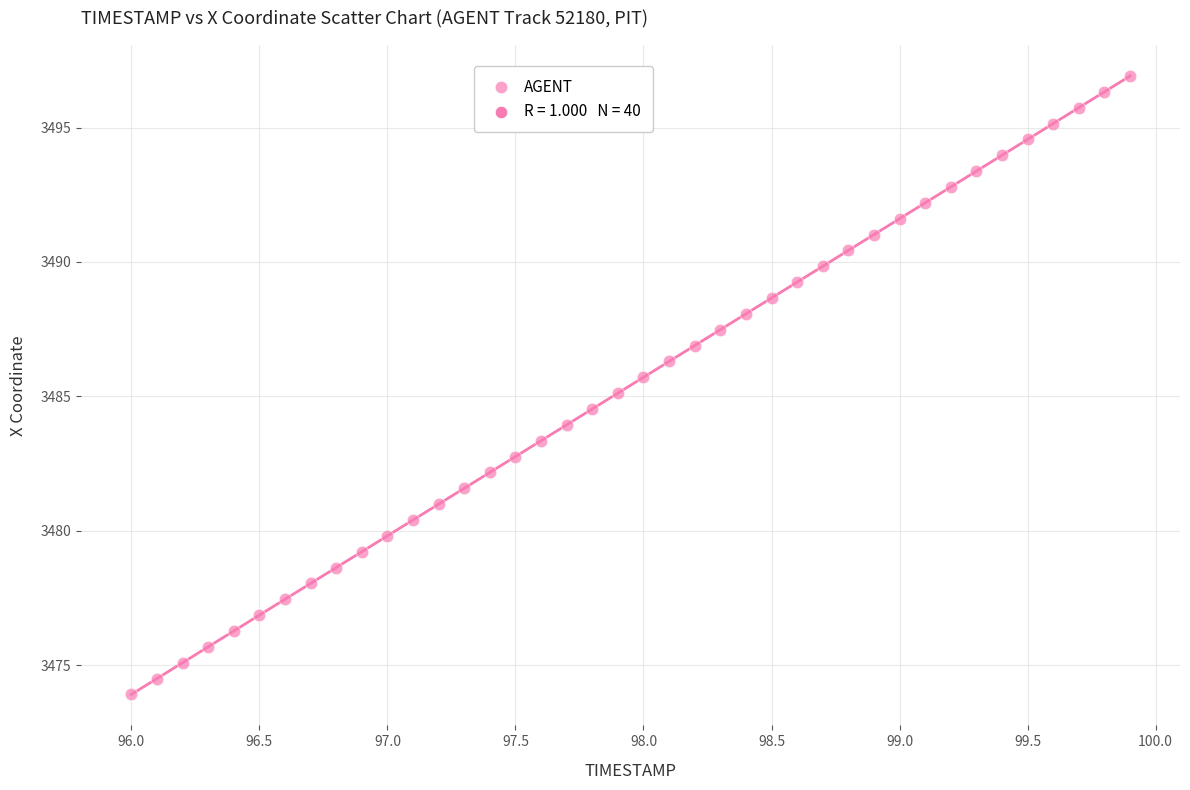

What is the range of Y values (max minus min)?

23.0